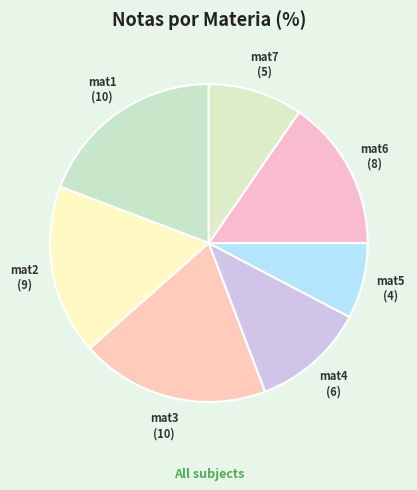

Approximately how many times larger is the value at mat5 compared to mat4?

0.7